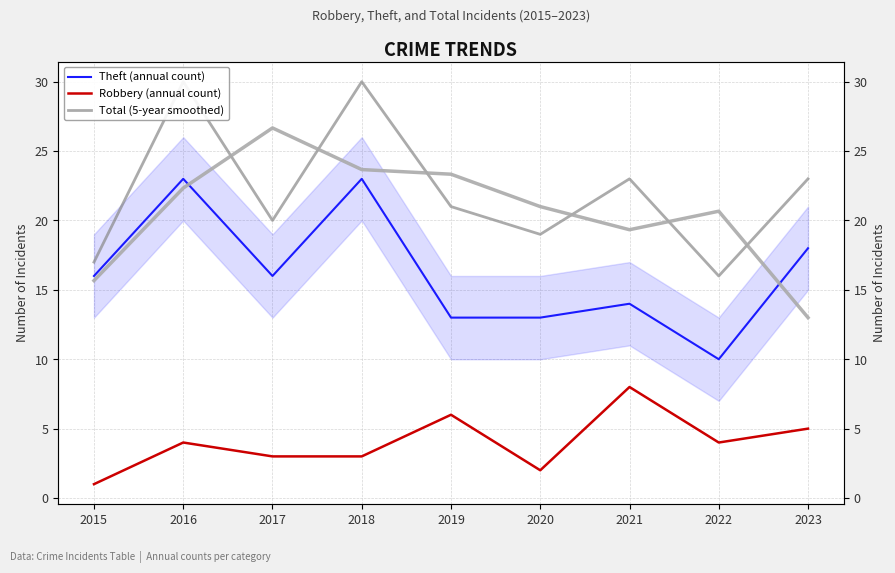

True or false: Robbery (annual count) and Theft (annual count) cross at least once.

False